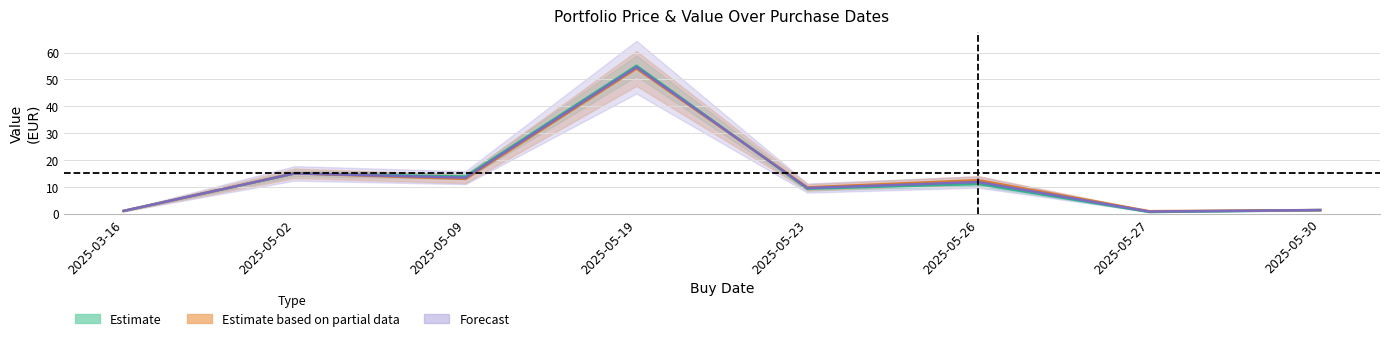

List the labels in order of price_cur_eur value, smallest first.

2025-05-27, 2025-03-16, 2025-05-30, 2025-05-23, 2025-05-26, 2025-05-09, 2025-05-02, 2025-05-19